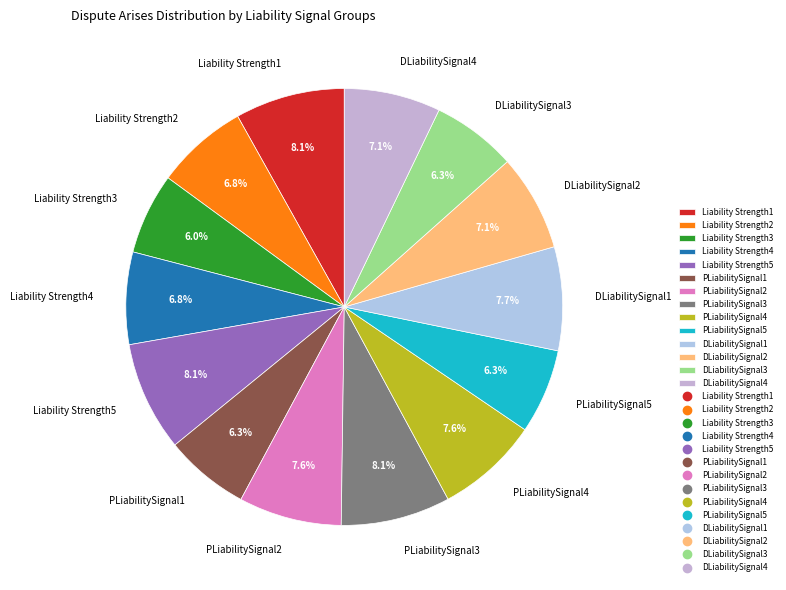

Does PLiabilitySignal1 represent more than half of the total?

No